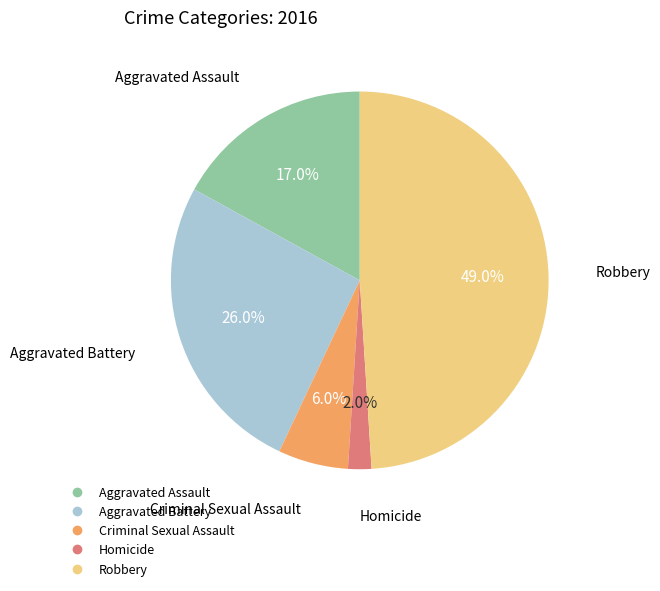

The Criminal Sexual Assault slice represents 14% of the pie. True or false?

False